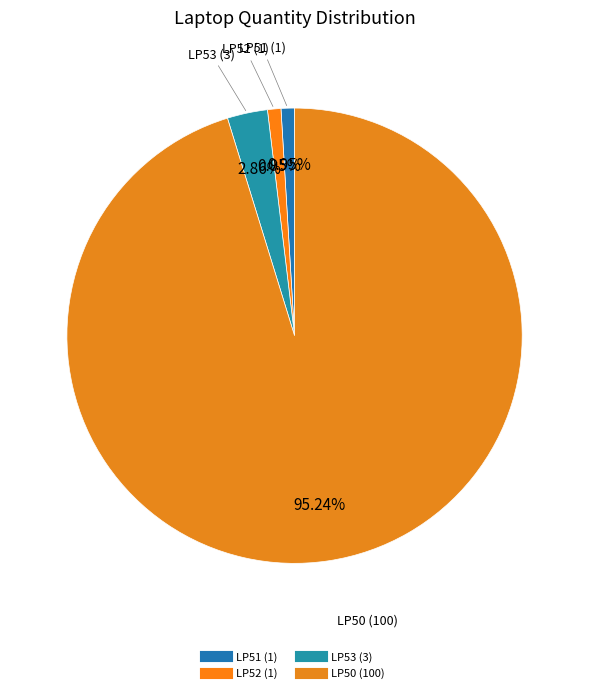

How many slices are in this pie chart?

4